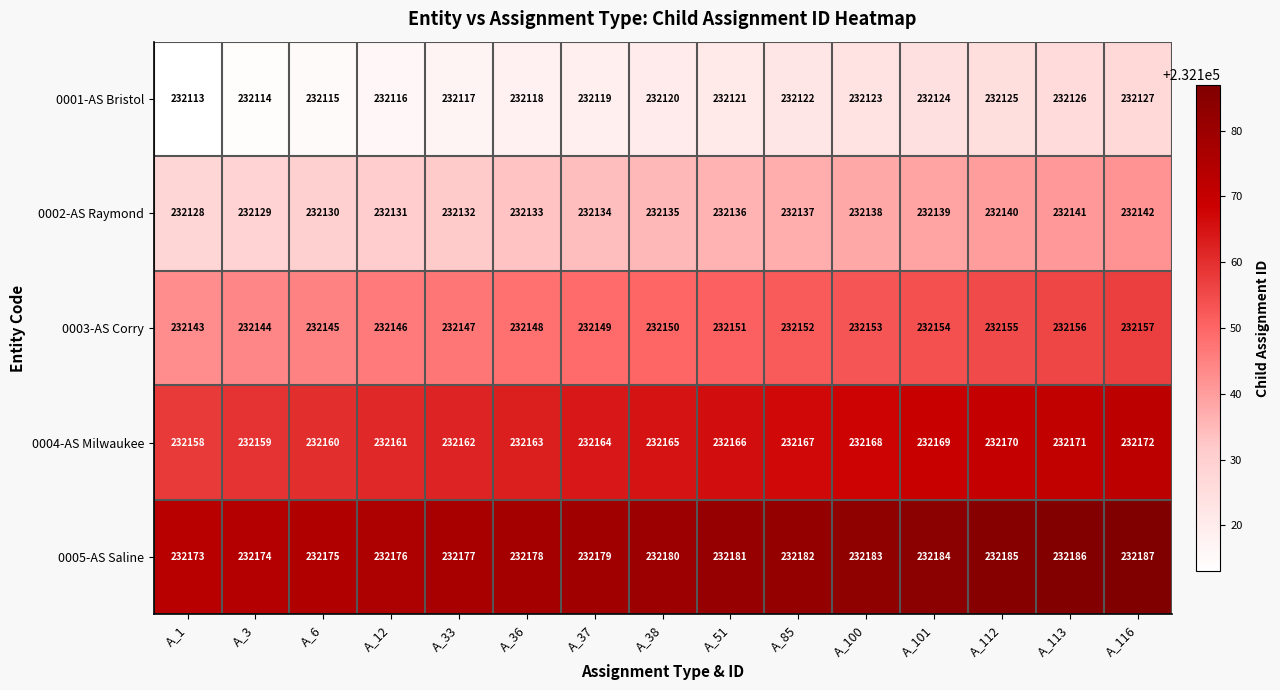

At which category is the sum across all series the highest?

A_116